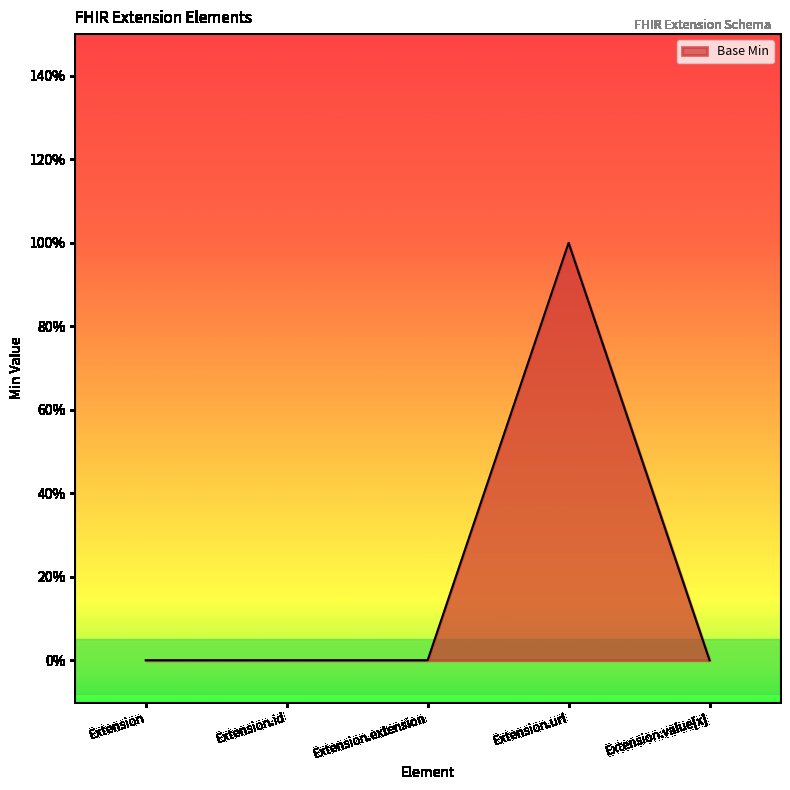

The chart shows a value of 1 at Extension.url. True or false?

True